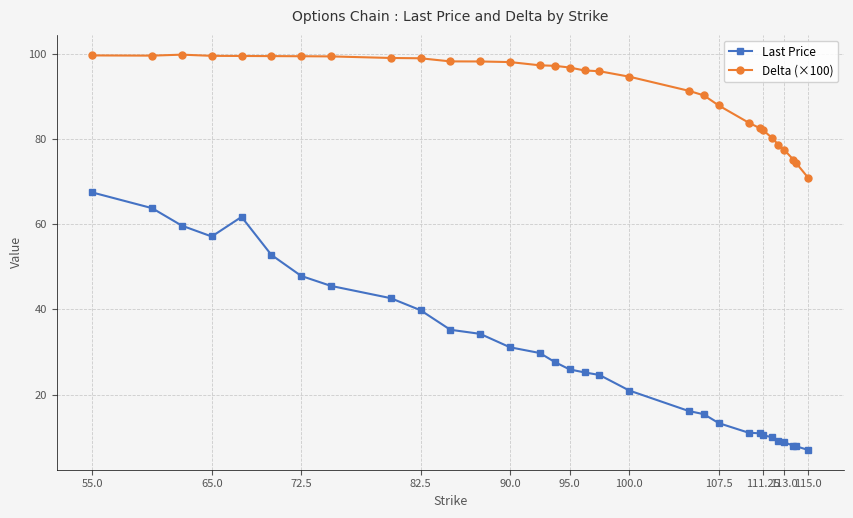

What is the value of the Delta (×100) point at the 24th from the left?

82.5